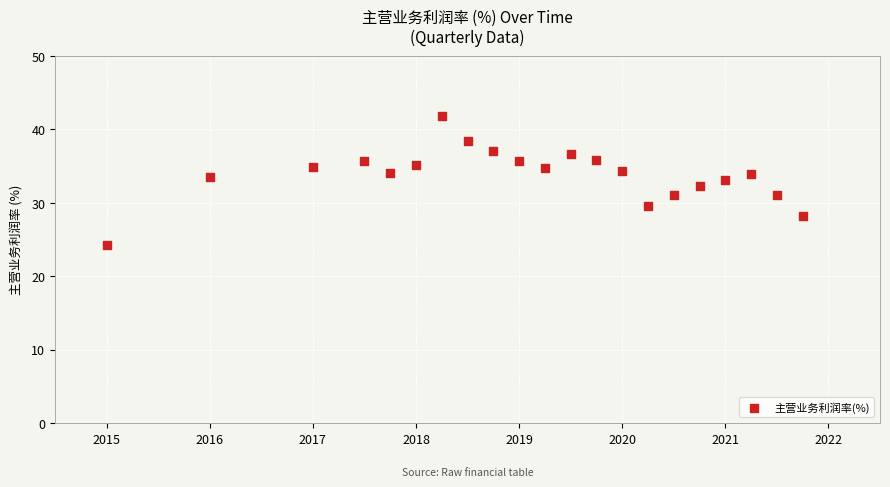

What is the range of Y values (max minus min)?

17.7